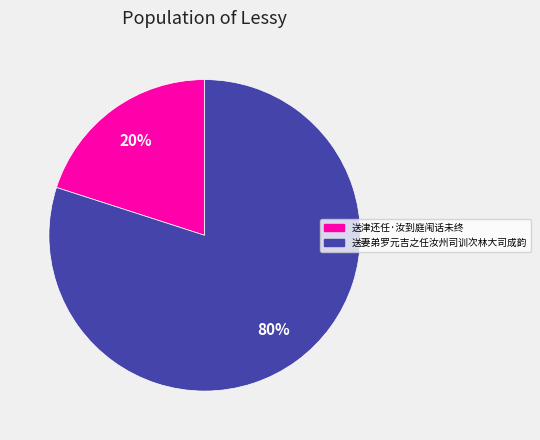

What is the smallest slice in the pie chart?

送津还任·汝到庭闱话未终